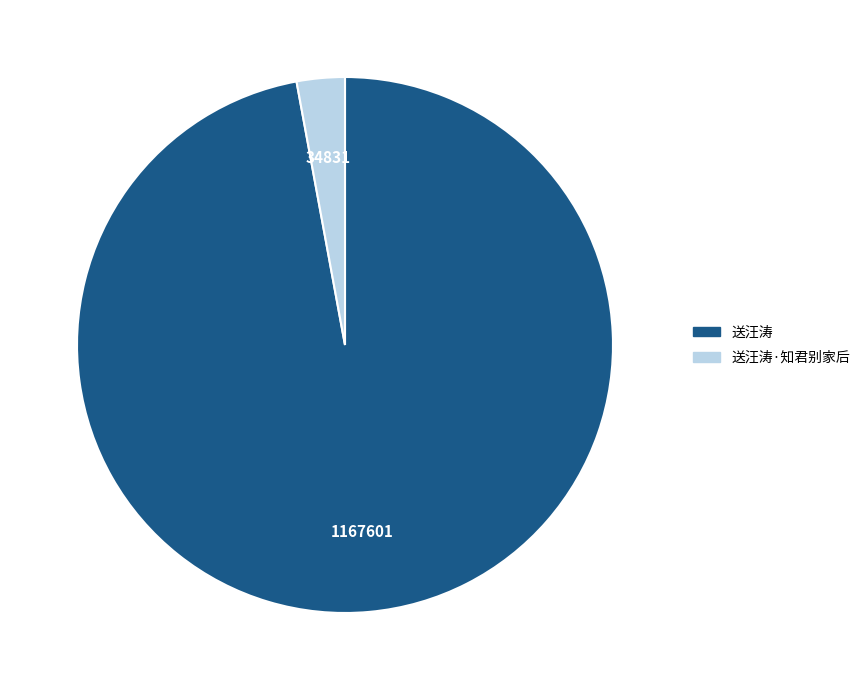

What is the smallest slice in the pie chart?

送汪涛·知君别家后